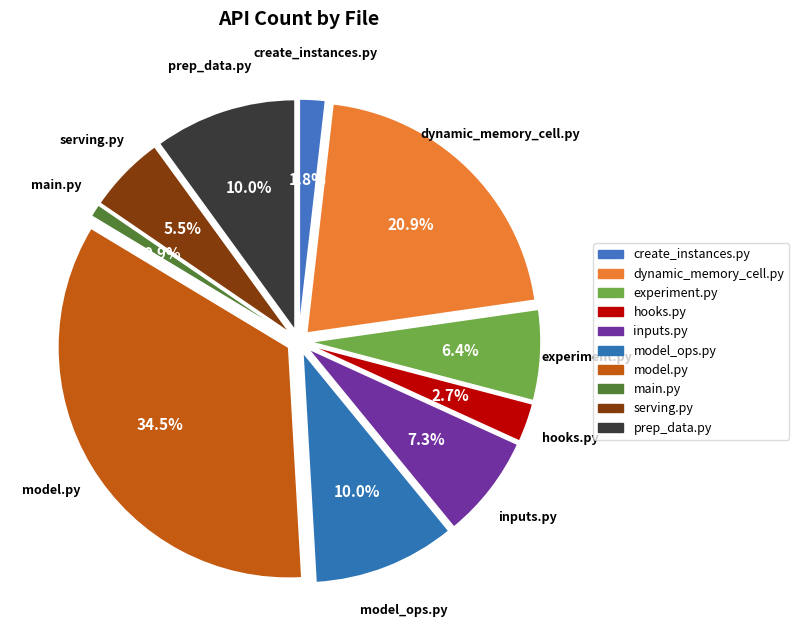

To the nearest percent, what is the difference between the serving.py and inputs.py slice percentages?

2%